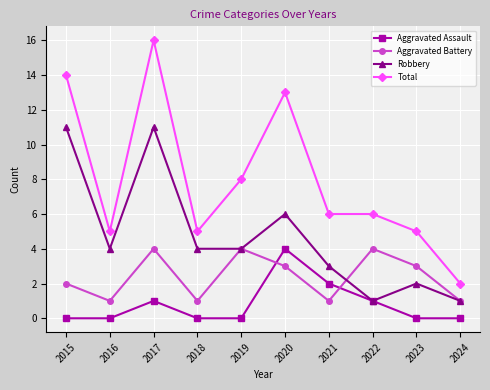

How many lines are shown in the chart?

4